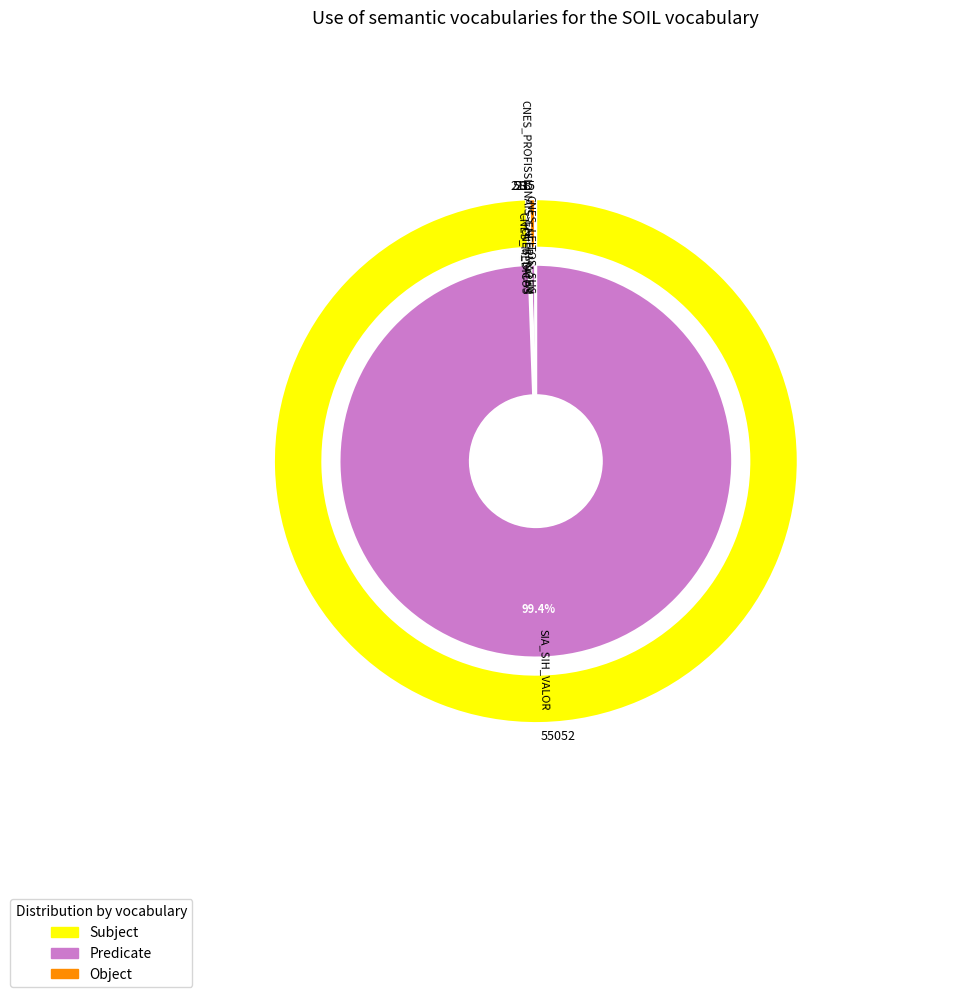

Which category has the smallest portion of the pie?

CNES_LEITOS_SUS